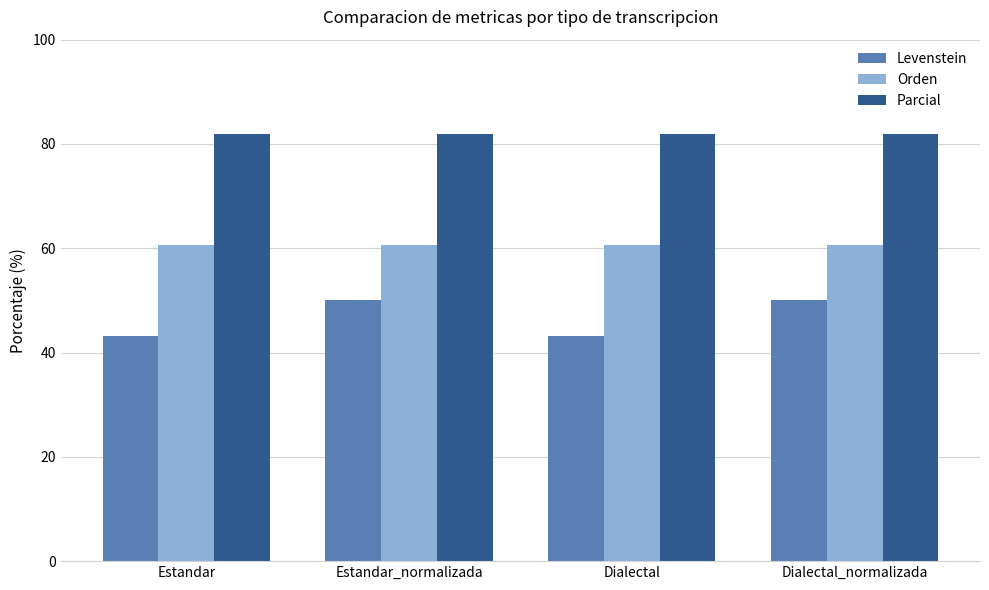

What is the minimum value for Levenstein?

43.2